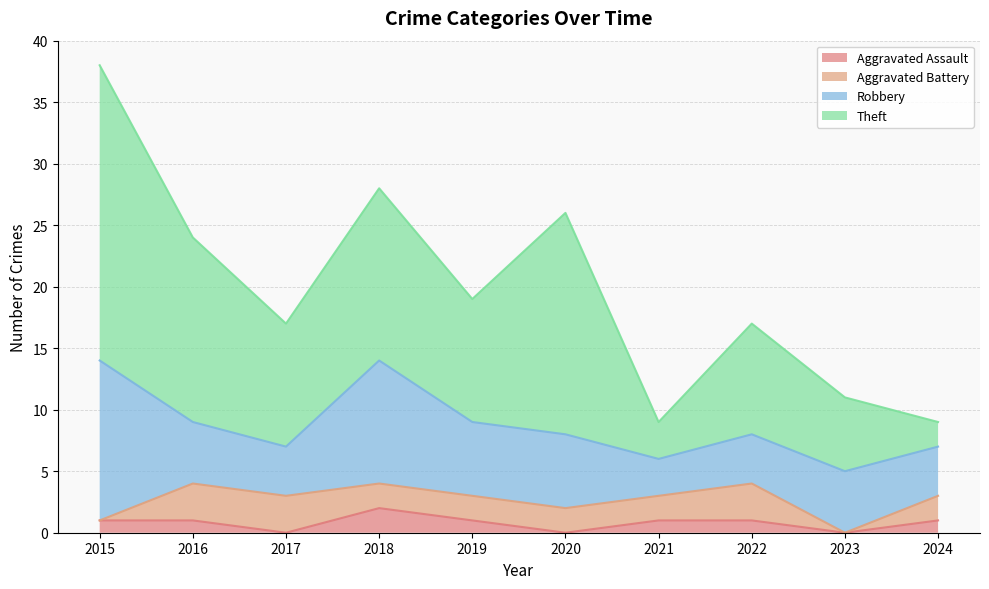

Where is the first local maximum for Robbery?

2018